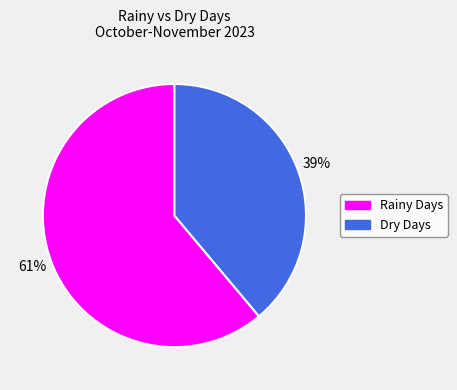

To the nearest percent, what is the average slice percentage?

50%